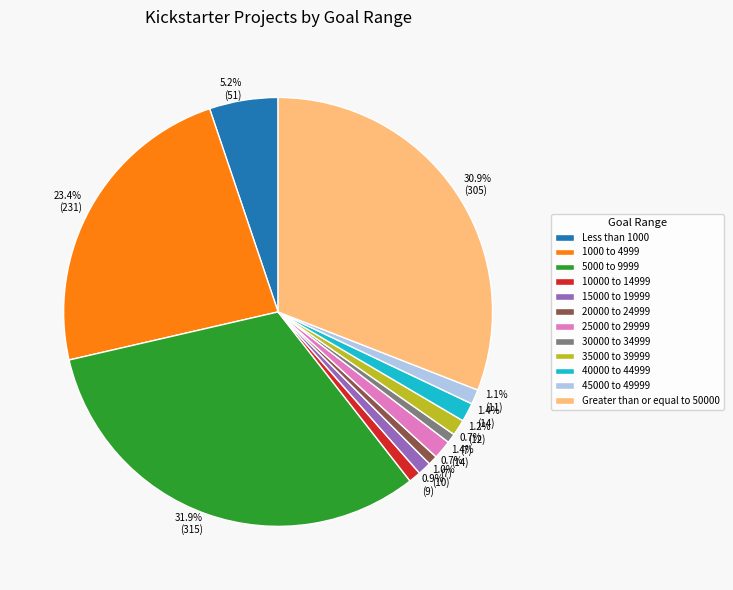

Which category has the biggest portion of the pie?

5000 to 9999